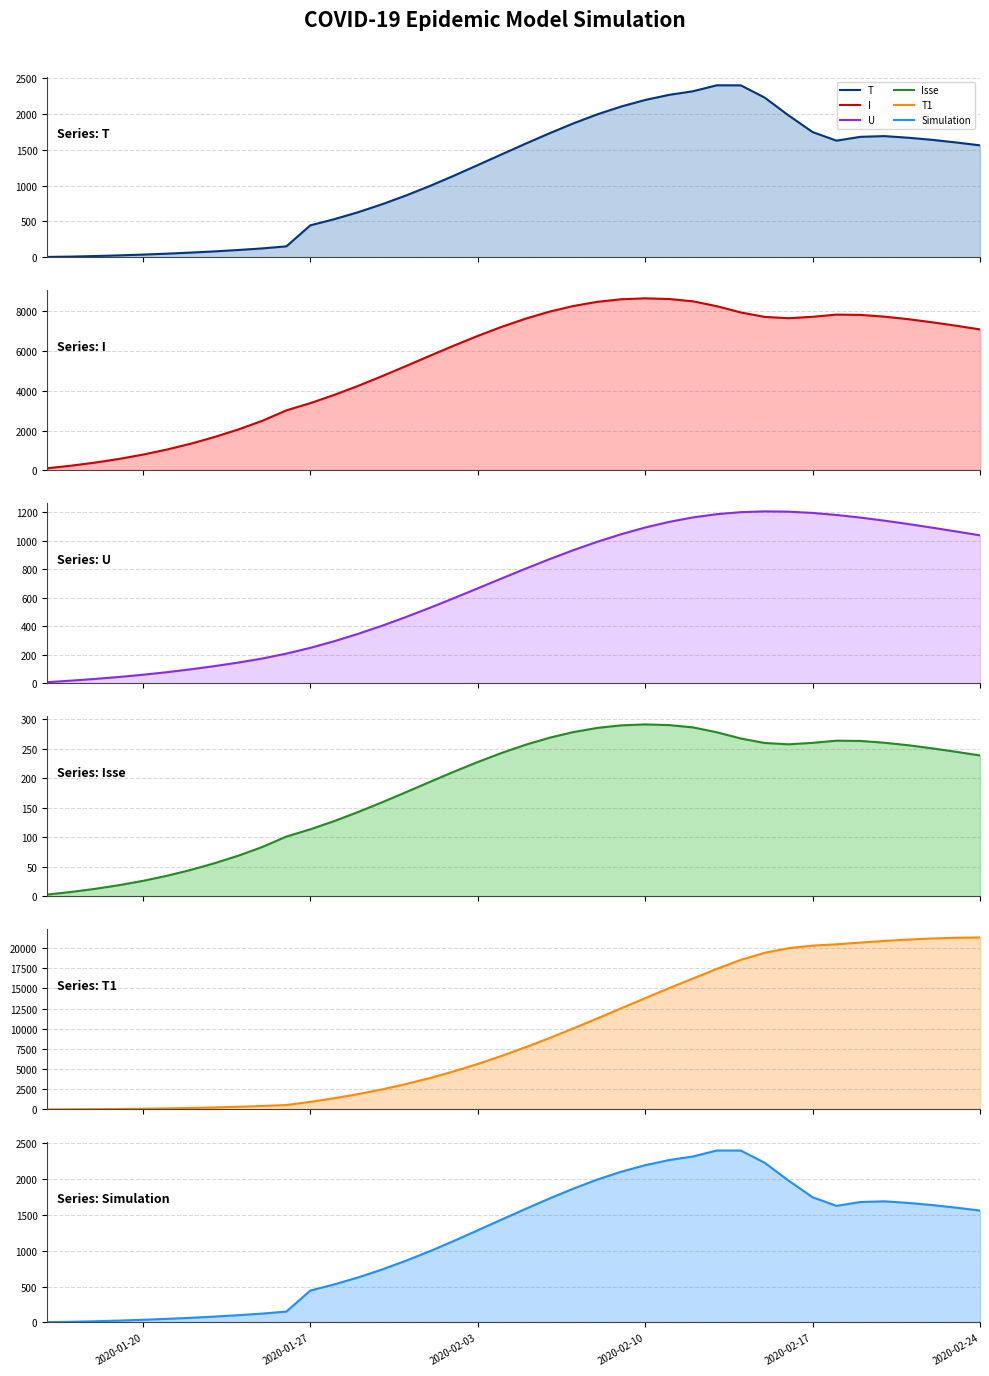

Which series has the largest total across all categories?

T1